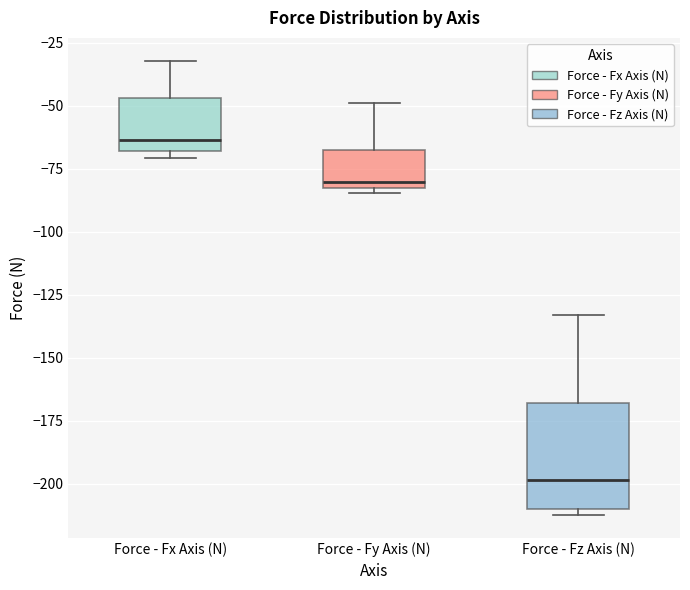

Which box is the tallest, from its lower edge to its upper edge?

Force - Fz Axis (N)